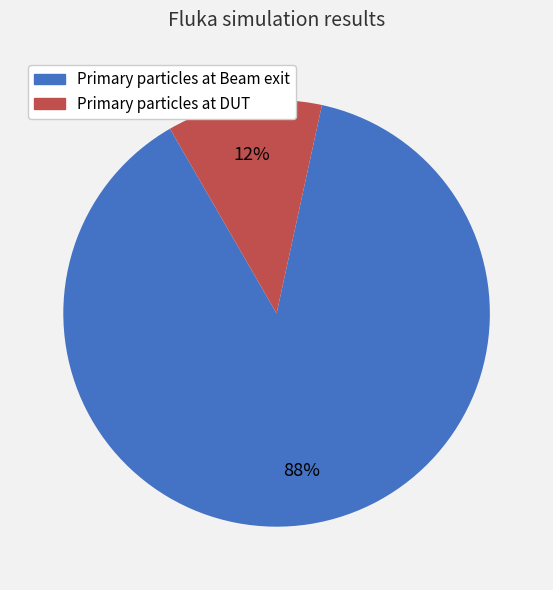

To the nearest percent, what is the combined percentage of Primary particles at Beam exit and Primary particles at DUT?

100%